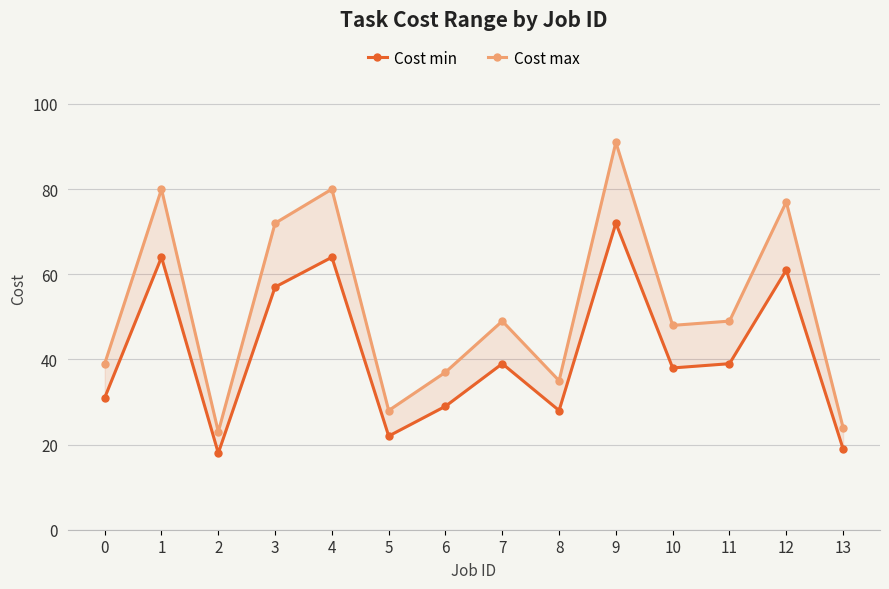

What is the sum of the Cost min values at 2 and 8?

46